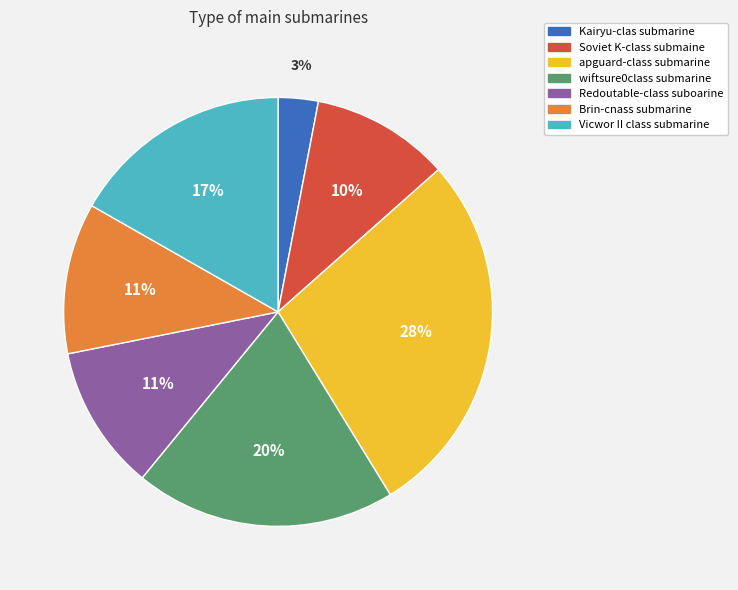

To the nearest percent, what is the difference between the apguard-class submarine and wiftsure0class submarine slice percentages?

8%